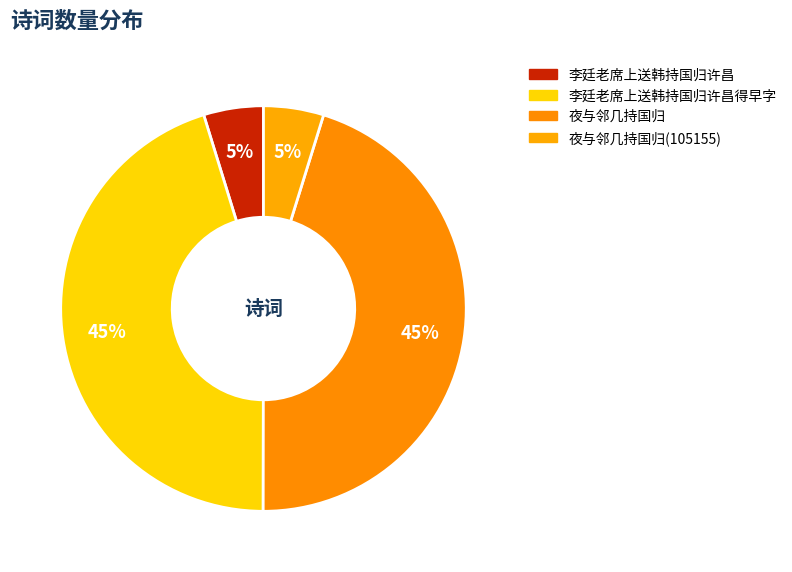

Which category has the biggest portion of the pie?

夜与邻几持国归